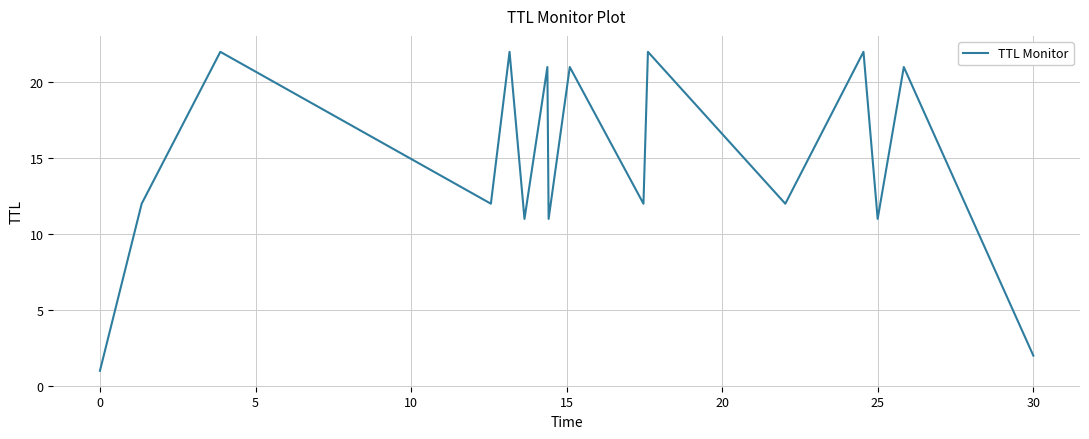

What is the sum of all values?

235